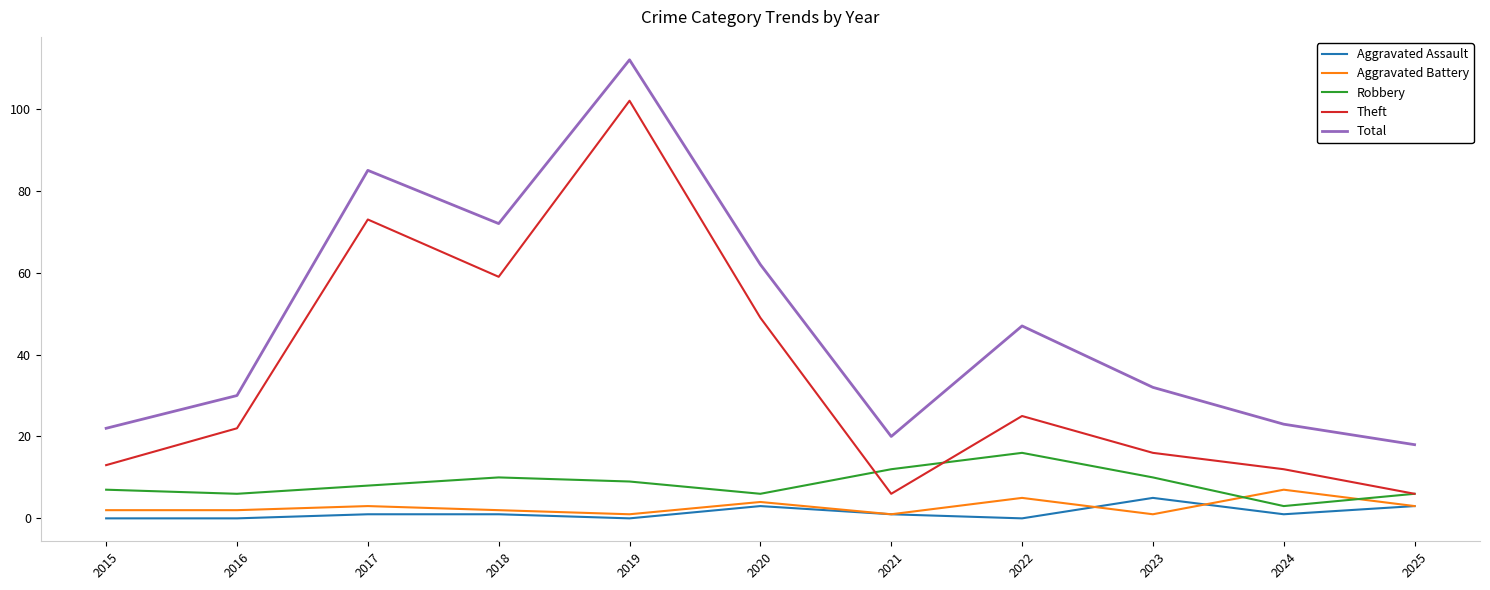

Which category has the highest value in the Theft series?

2019